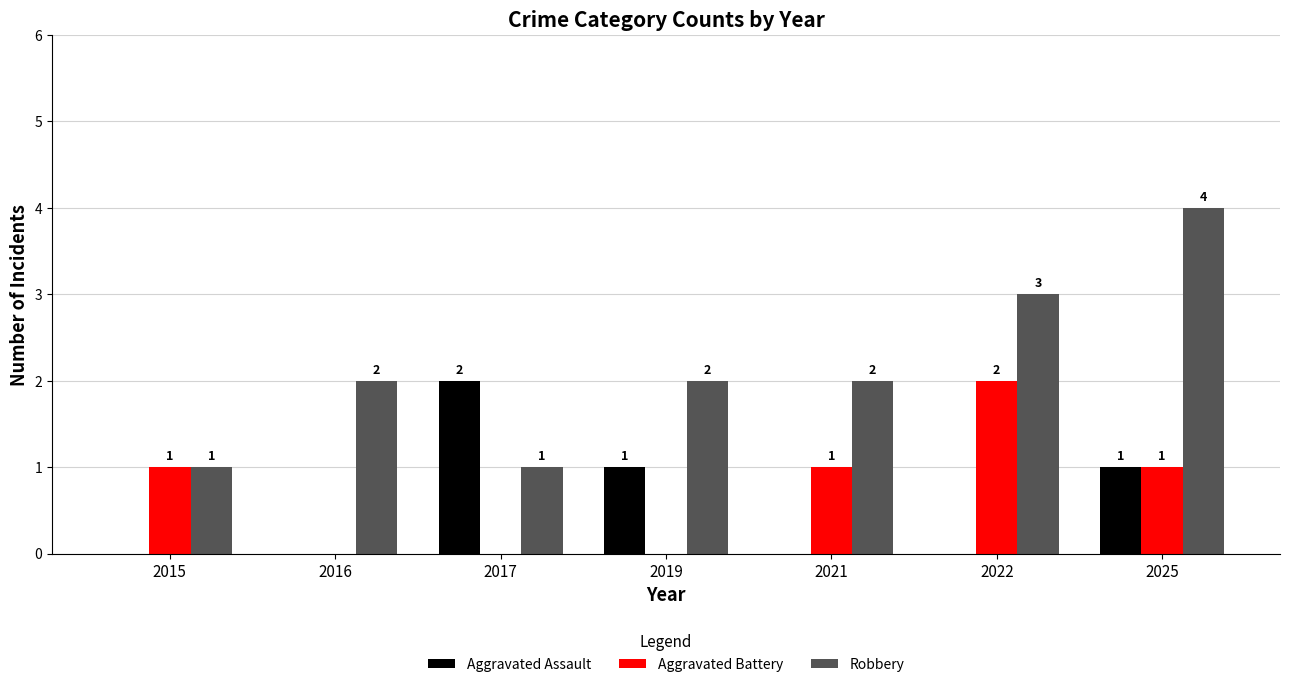

What is the sum of all Aggravated Battery values?

5